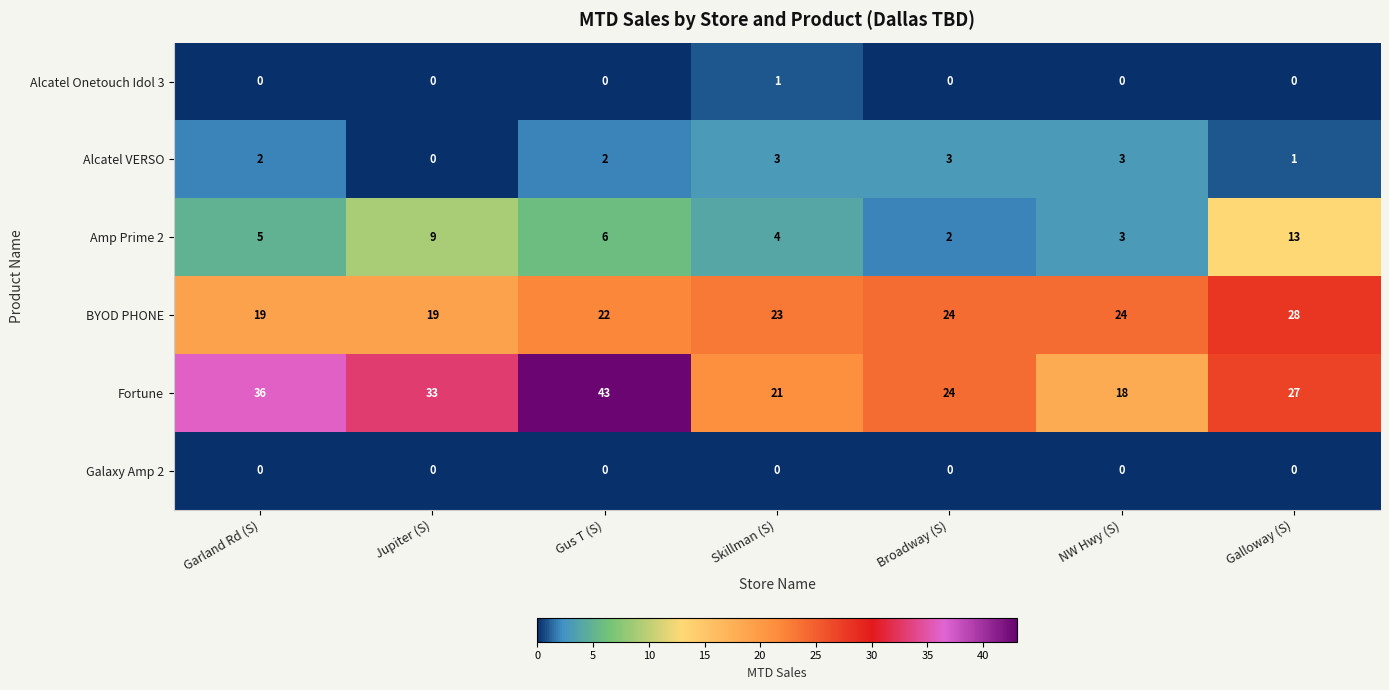

How many data points does each series have?

7